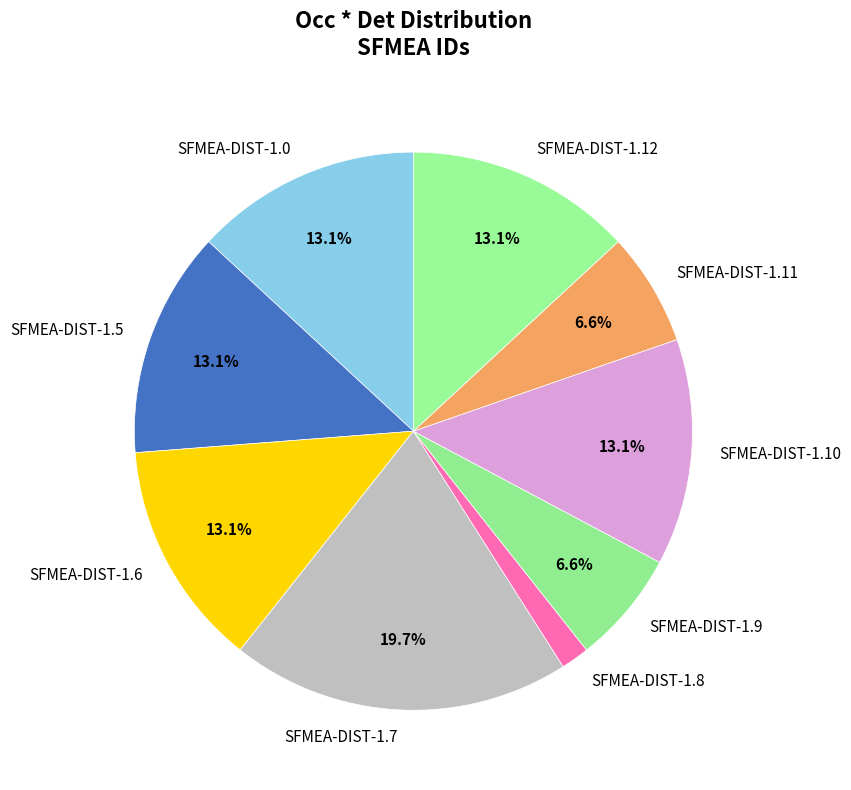

What is the smallest slice in the pie chart?

SFMEA-DIST-1.8